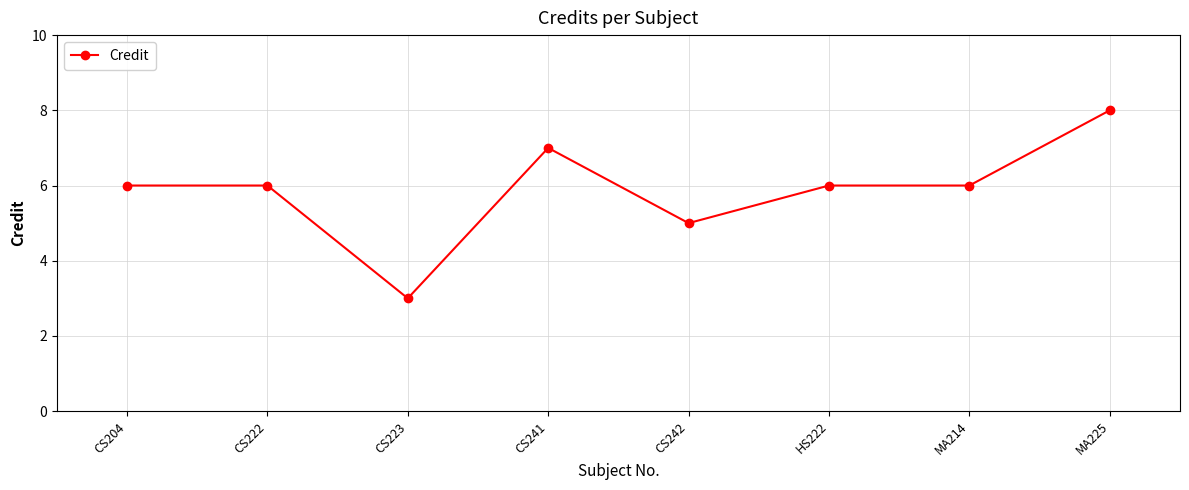

At which category does the data reach its first local valley?

CS223